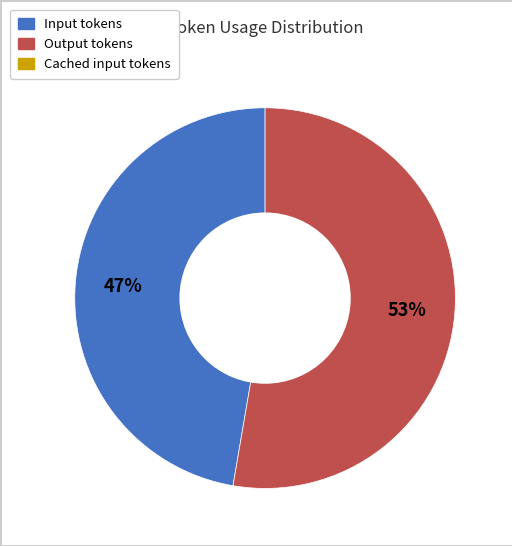

To the nearest percent, what is the average slice percentage?

50%